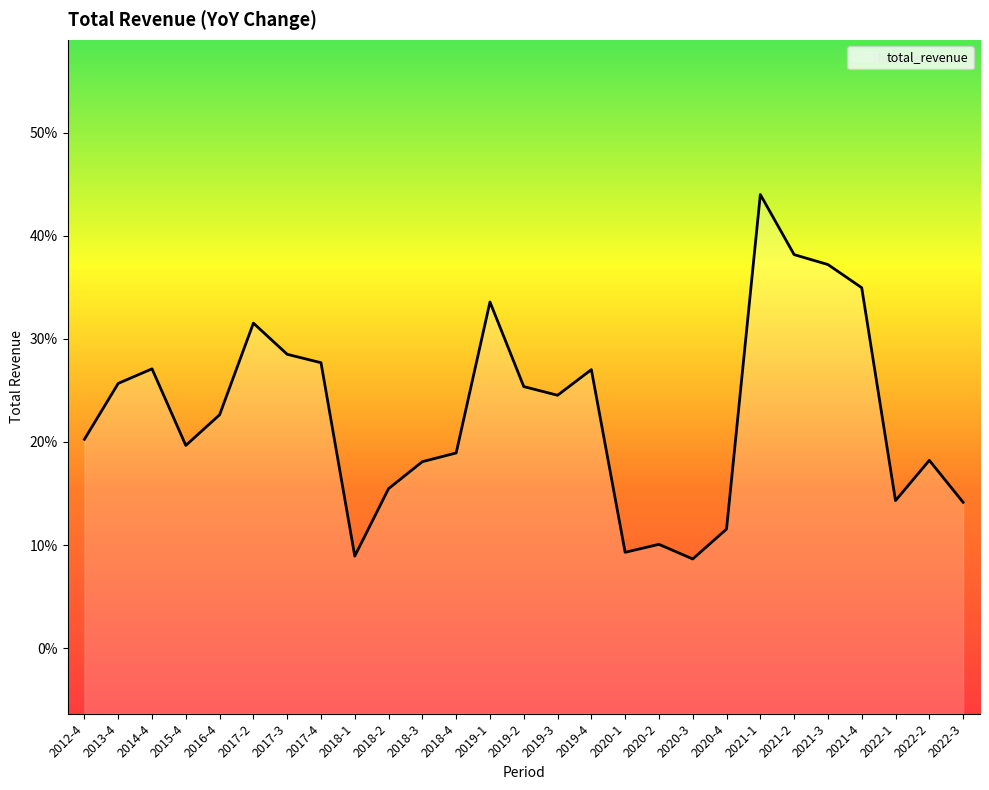

Read the value at 2017-2.

0.3